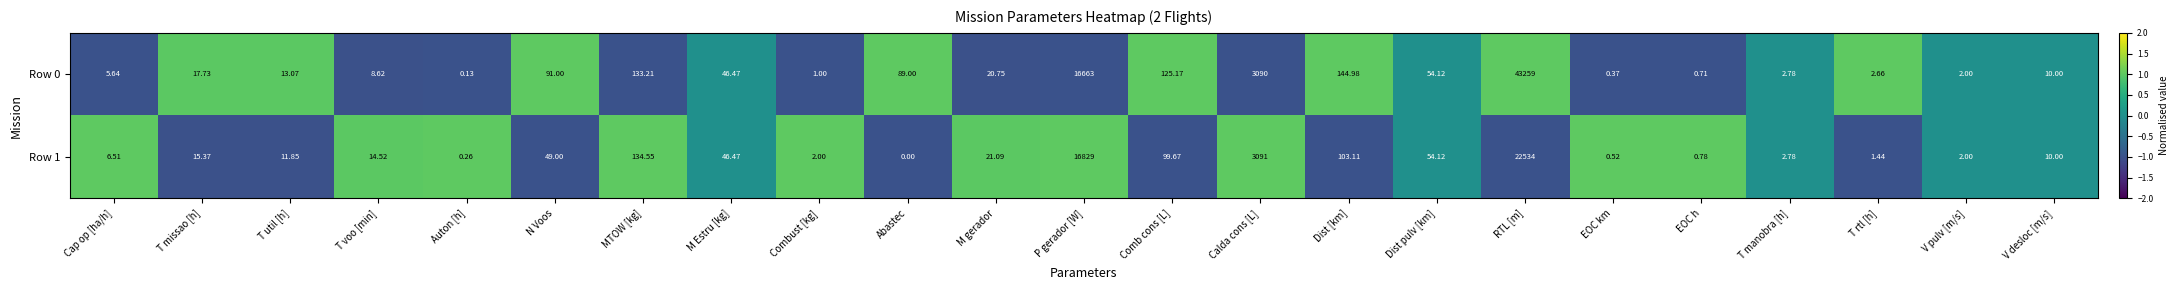

At which label does Row 0 reach its peak?

RTL [m]